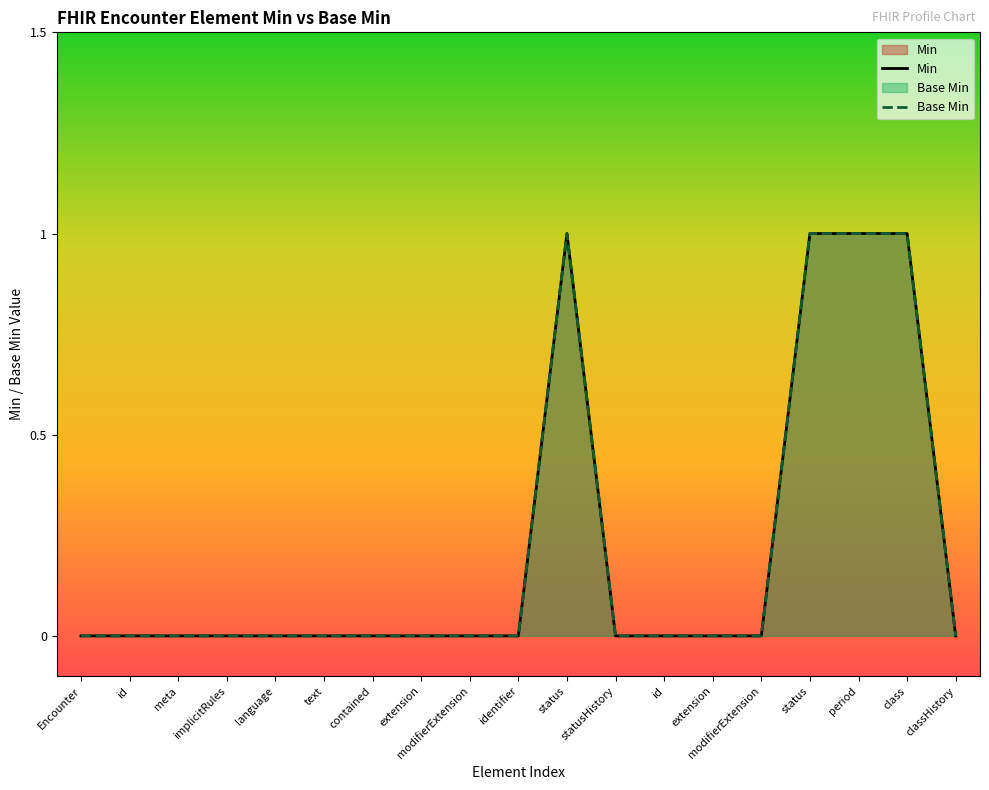

How many Base Min values are between 0 and 1?

19